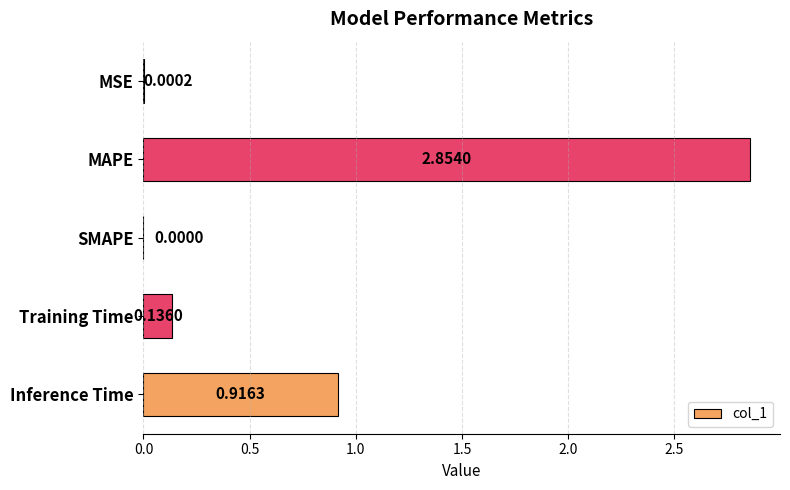

How many data points does each series have?

5